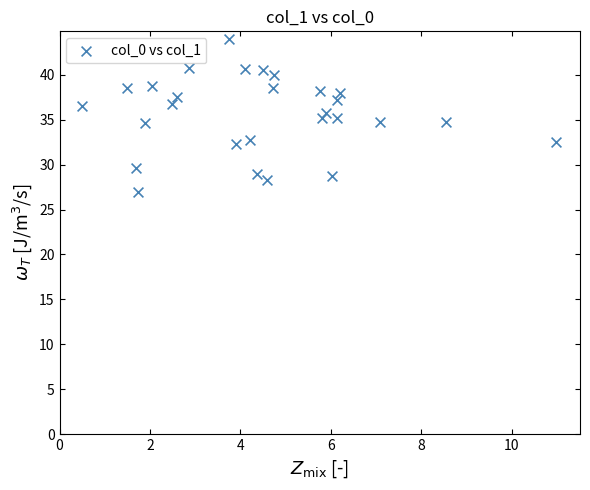

What is the range of X values (max minus min)?

10.5